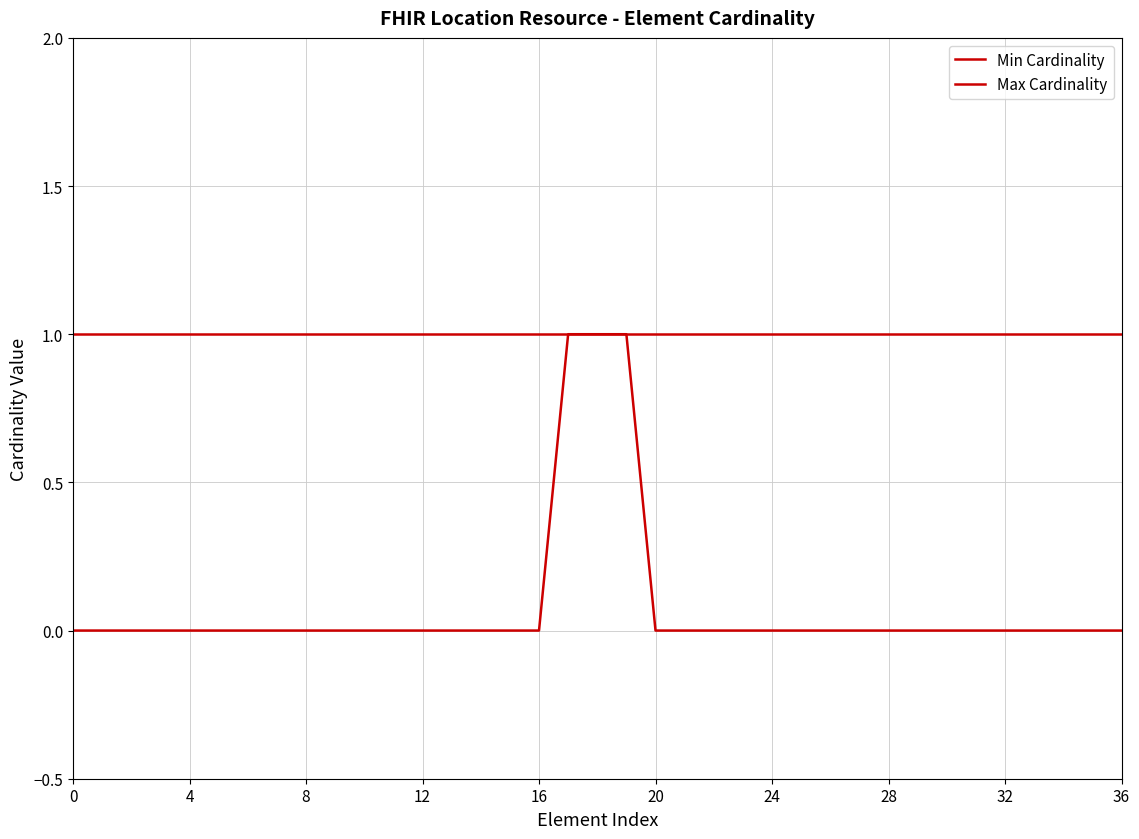

What is the maximum value for Min Cardinality?

1